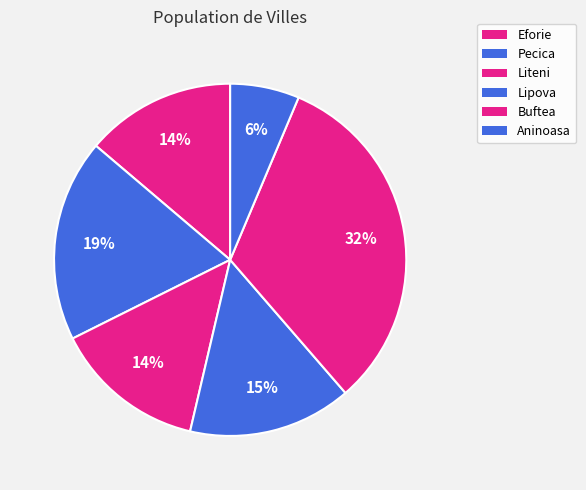

Count the number of slices in the pie.

6